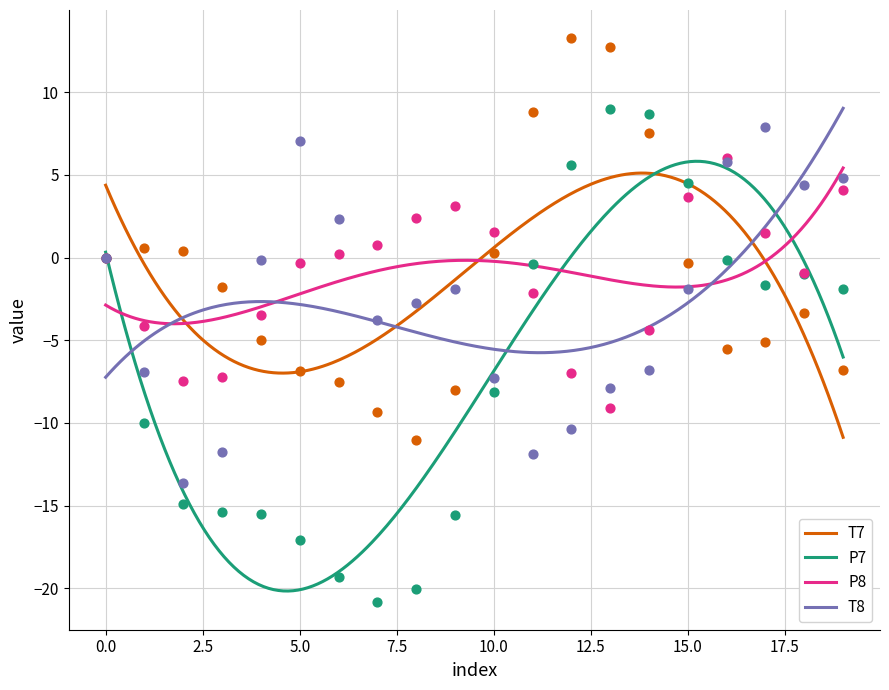

At which category is the sum across all series the highest?

16